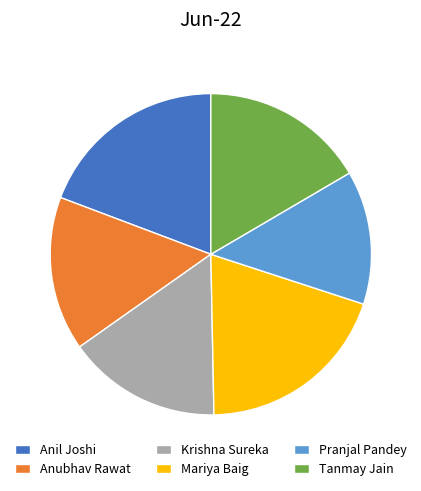

True or false: Tanmay Jain accounts for 23% of the total.

False